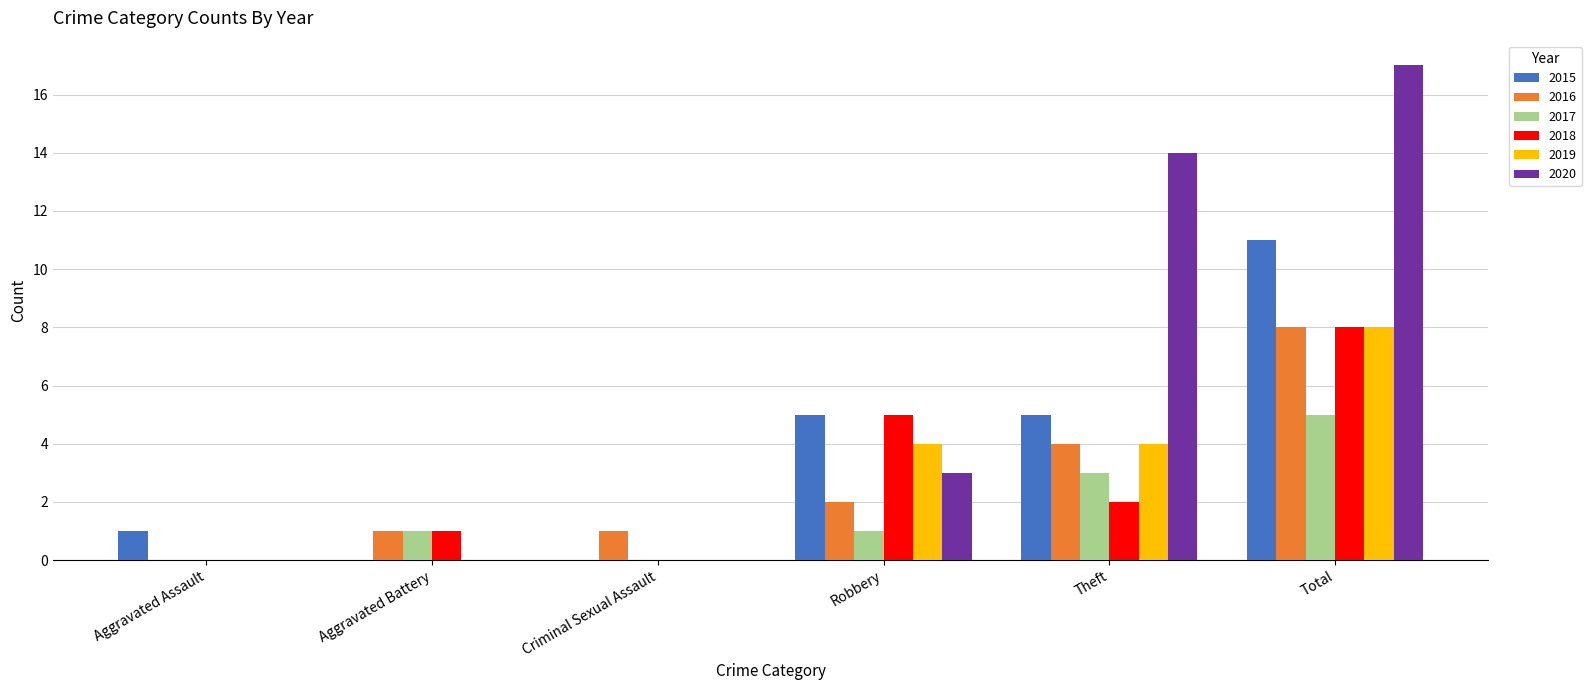

Reading left to right, transcribe all the data shown in this chart.

2015: 1	0	0	5	5	11
2016: 0	1	1	2	4	8
2017: 0	1	0	1	3	5
2018: 0	1	0	5	2	8
2019: 0	0	0	4	4	8
2020: 0	0	0	3	14	17